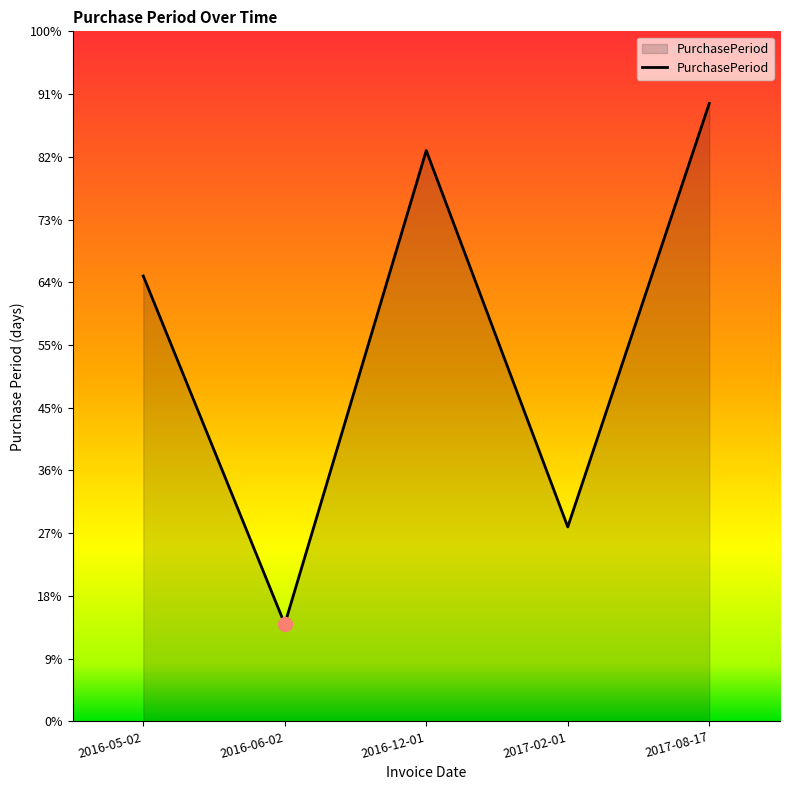

Approximately how many times larger is the value at 2016-12-01 compared to 2017-02-01?

2.9